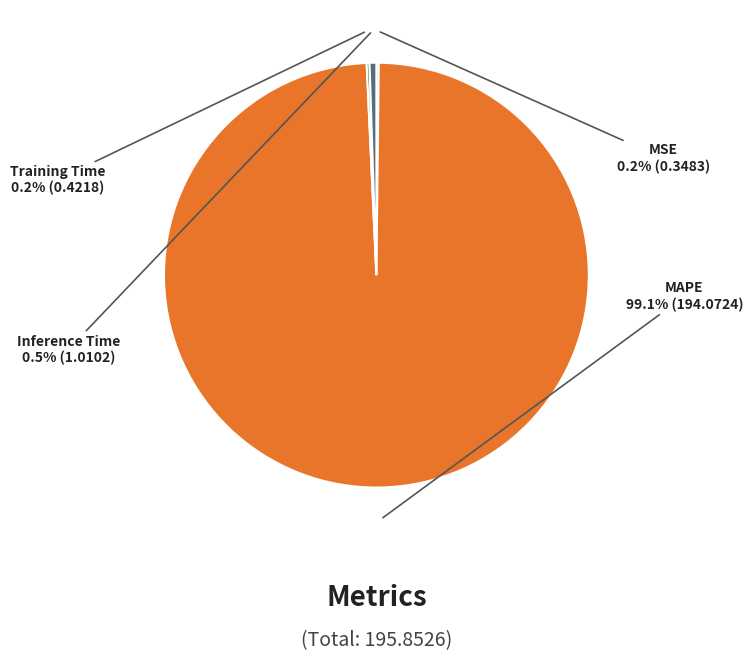

Do Inference Time and MAPE together represent more than half of the pie?

Yes